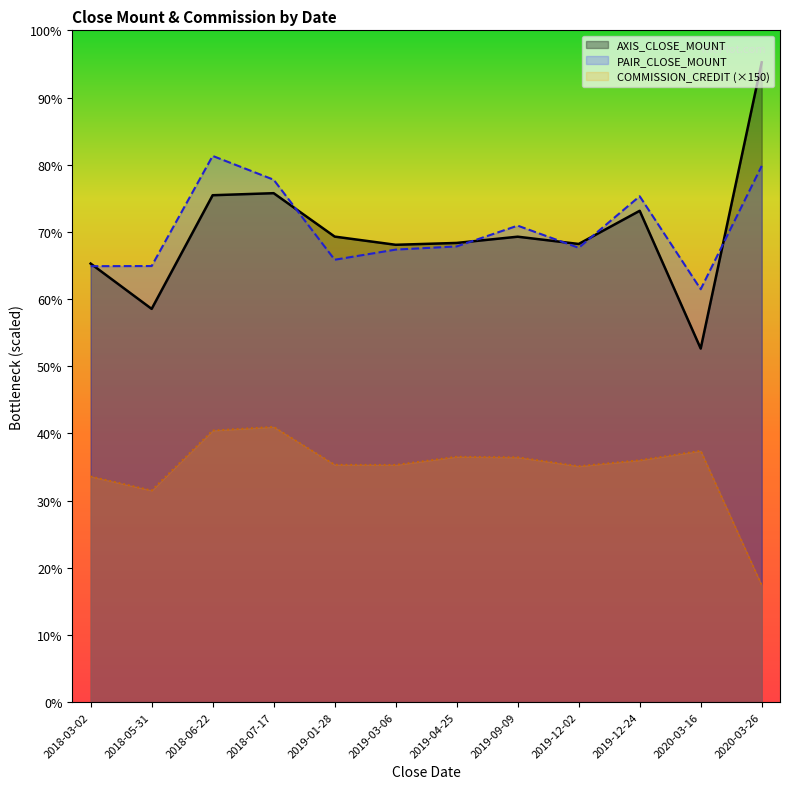

True or false: PAIR_CLOSE_MOUNT and COMMISSION_CREDIT intersect in this chart.

False